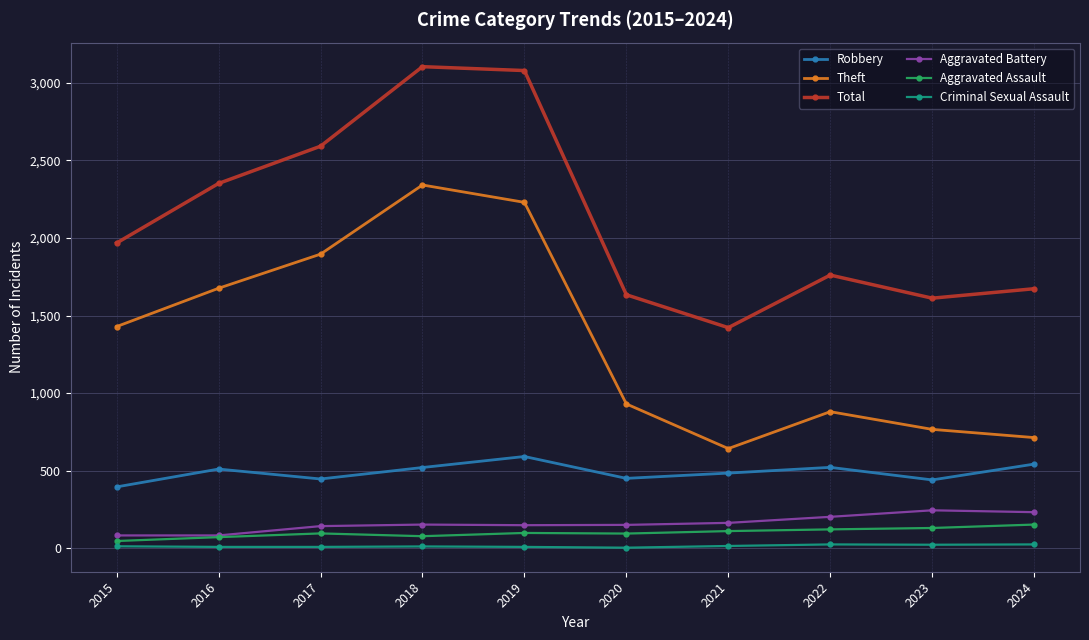

What is the maximum value shown in the chart?

3105